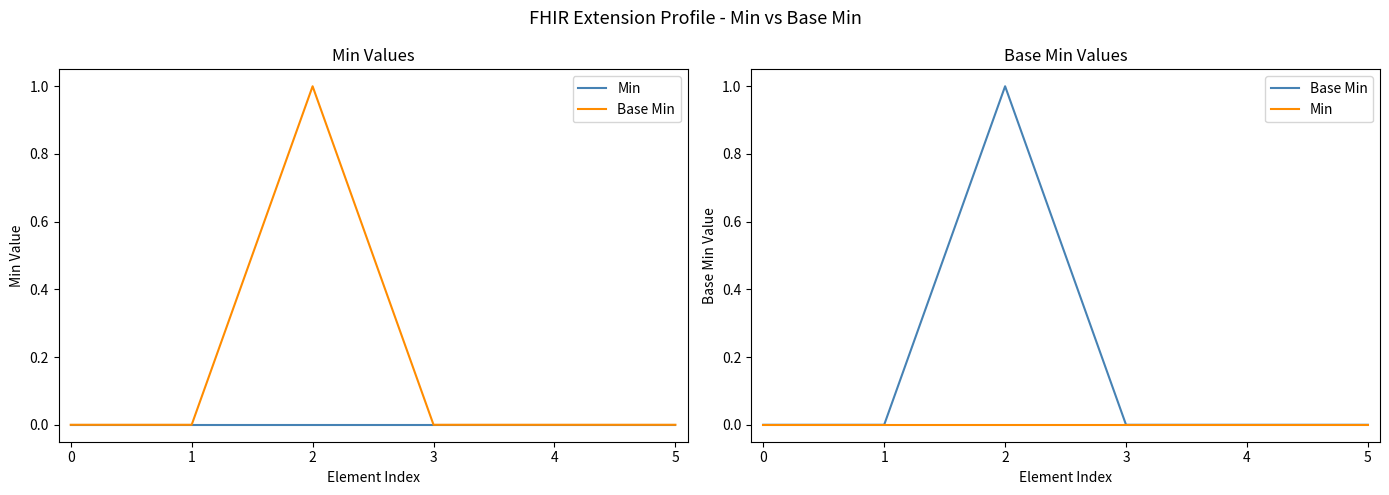

Reading left to right, extract all data points from this chart.

Min: 0=0	1=0	2=0	3=0	4=0	5=0
Base Min: 0=0	1=0	2=1	3=0	4=0	5=0